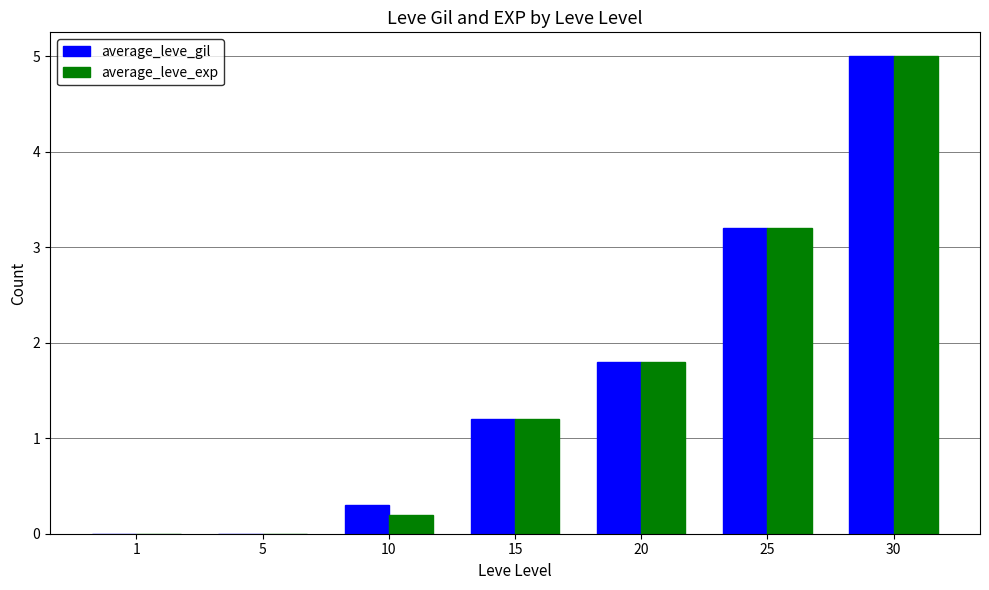

What is the maximum value shown in the chart?

5.0